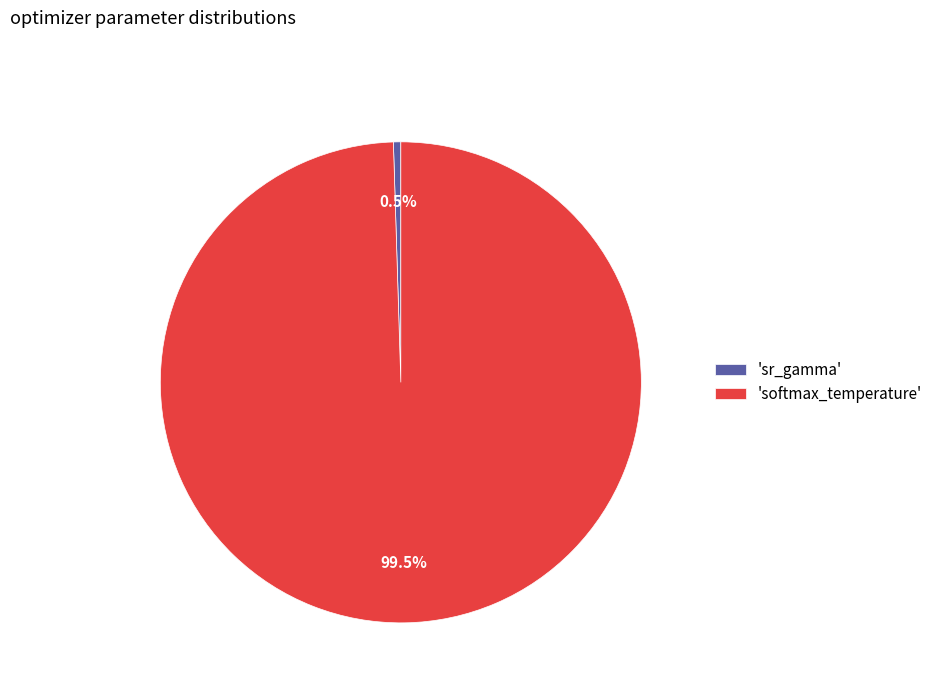

Rank the categories by value from lowest to highest.

'sr_gamma', 'softmax_temperature'